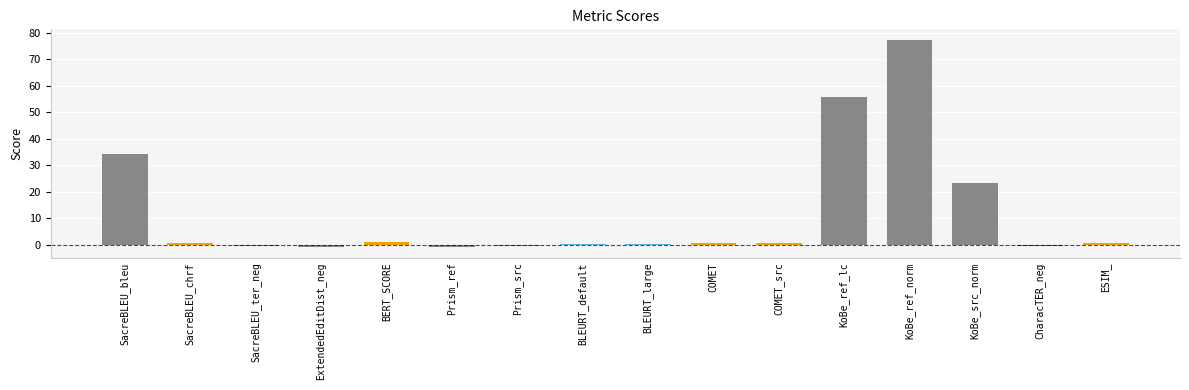

How many data points does each series have?

16